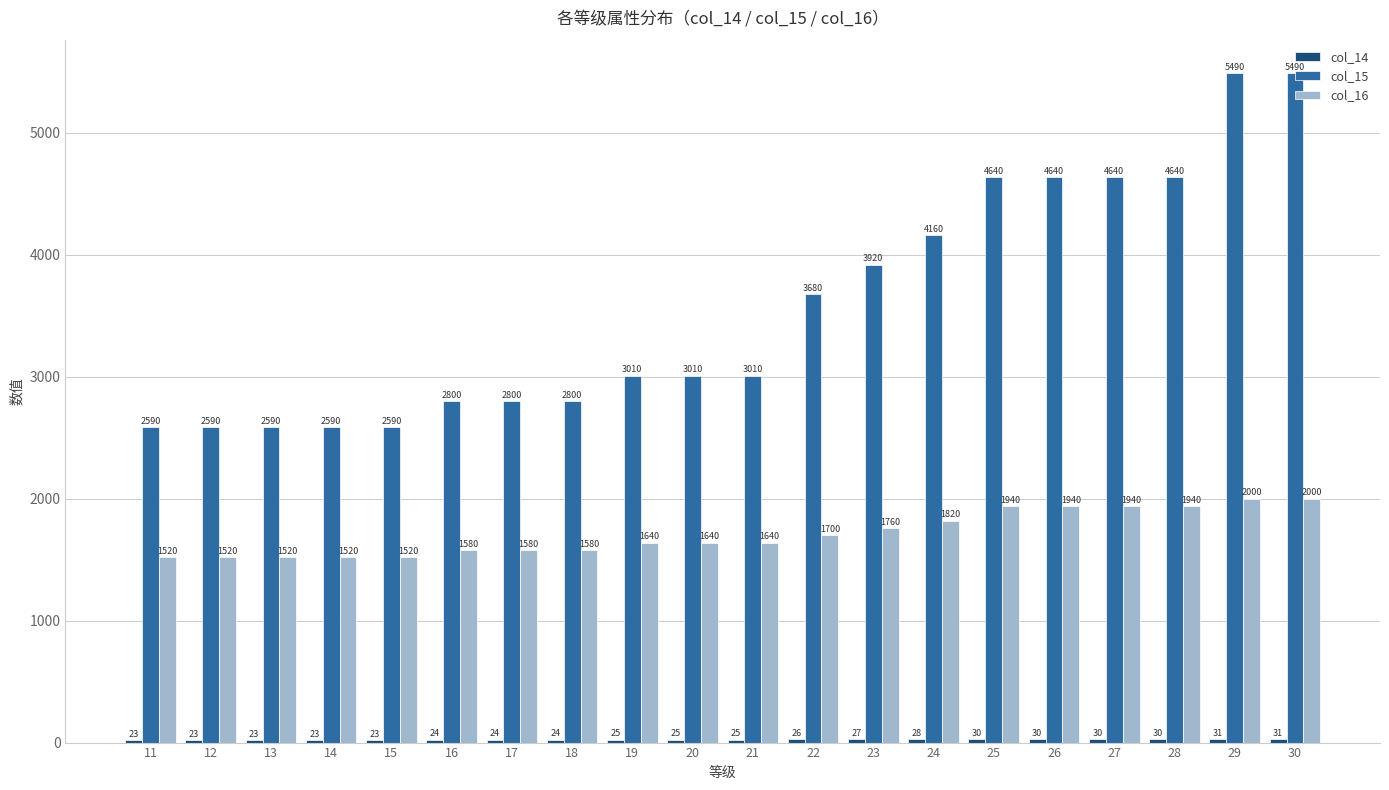

The value of col_16 at 24 is 2510. True or false?

False